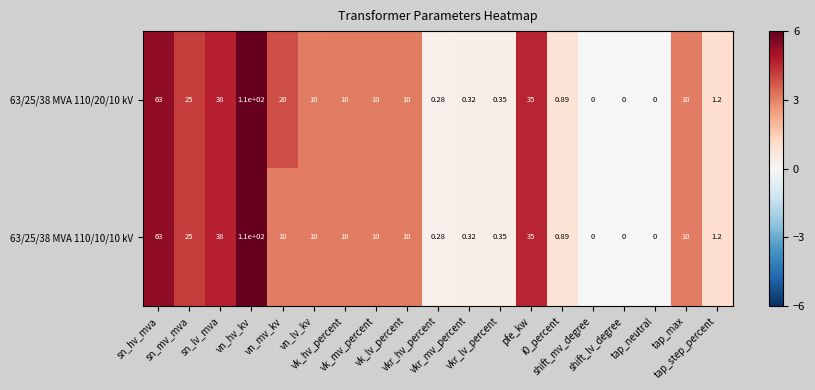

Reading left to right, extract all data points from this chart.

63/25/38 MVA 110/20/10 kV: sn_hv_mva=63.0	sn_mv_mva=25.0	sn_lv_mva=38.0	vn_hv_kv=110.0	vn_mv_kv=20.0	vn_lv_kv=10.0	vk_hv_percent=10.0	vk_mv_percent=10.0	vk_lv_percent=10.0	vkr_hv_percent=0.3	vkr_mv_percent=0.3	vkr_lv_percent=0.3	pfe_kw=35.0	i0_percent=0.9	shift_mv_degree=0.0	shift_lv_degree=0.0	tap_neutral=0.0	tap_max=10.0	tap_step_percent=1.2
63/25/38 MVA 110/10/10 kV: sn_hv_mva=63.0	sn_mv_mva=25.0	sn_lv_mva=38.0	vn_hv_kv=110.0	vn_mv_kv=10.0	vn_lv_kv=10.0	vk_hv_percent=10.0	vk_mv_percent=10.0	vk_lv_percent=10.0	vkr_hv_percent=0.3	vkr_mv_percent=0.3	vkr_lv_percent=0.3	pfe_kw=35.0	i0_percent=0.9	shift_mv_degree=0.0	shift_lv_degree=0.0	tap_neutral=0.0	tap_max=10.0	tap_step_percent=1.2